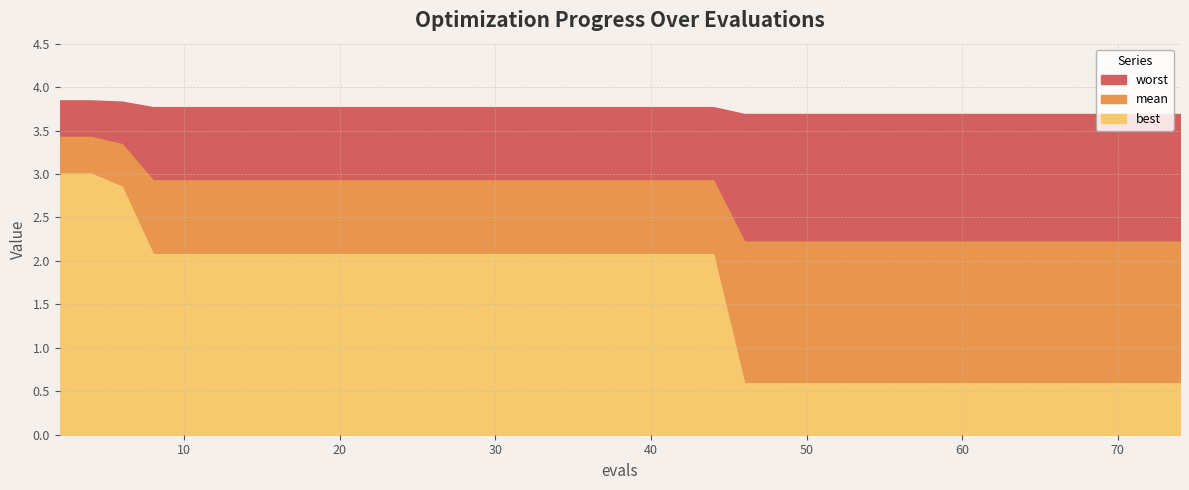

The value of worst at 65 is 5.1. True or false?

False